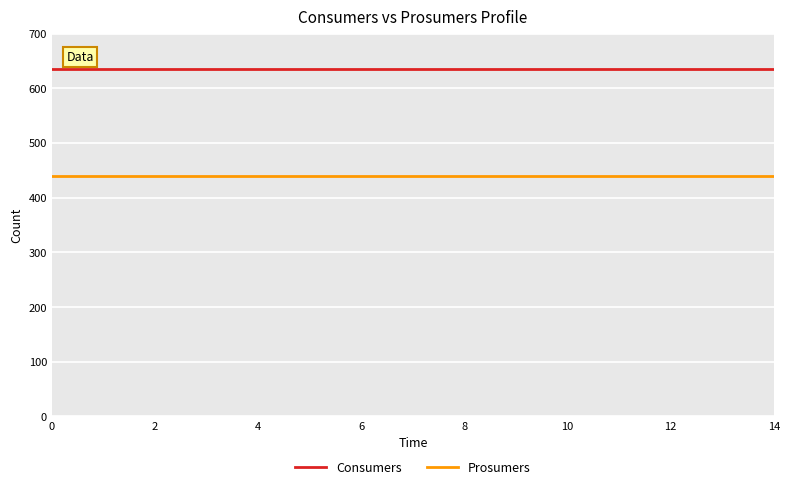

What is the greatest value displayed?

635